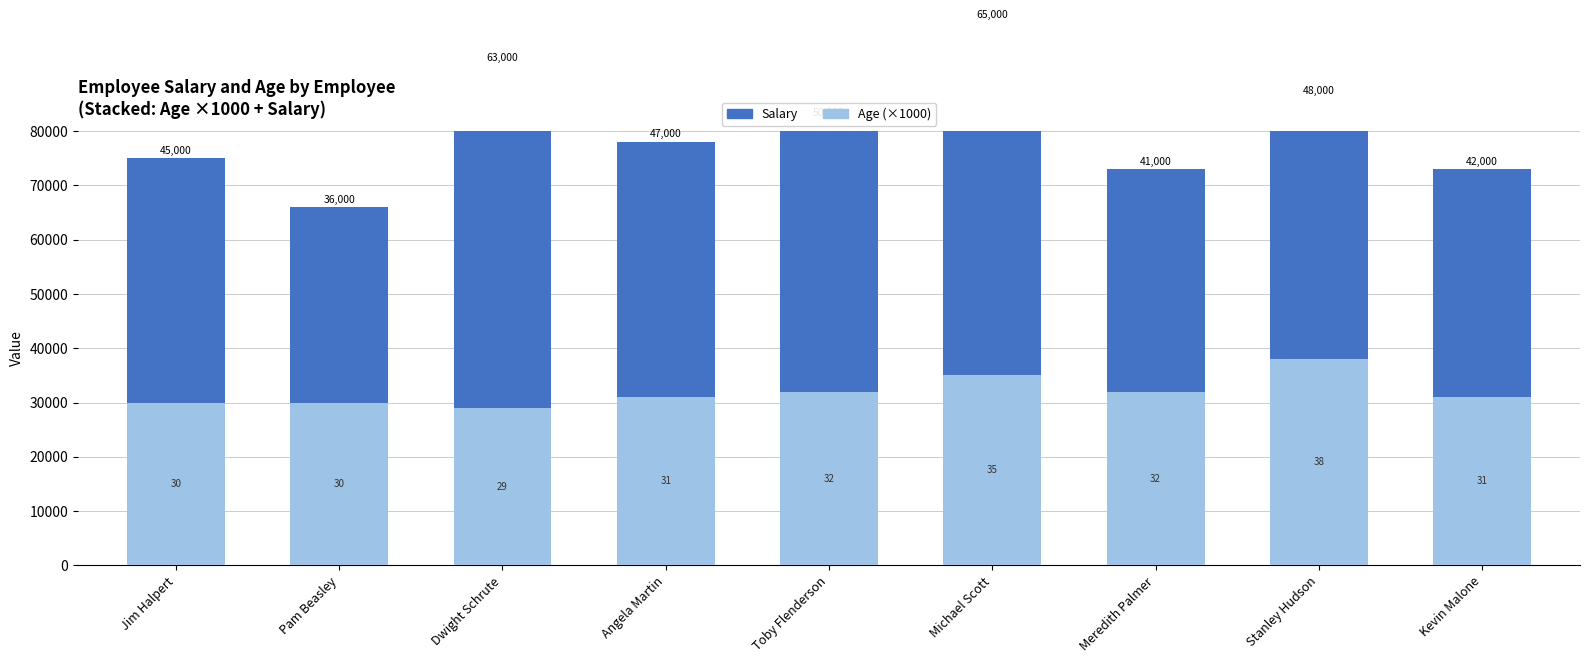

Is it true that Age (×1000) equals 30000 at Jim Halpert?

True